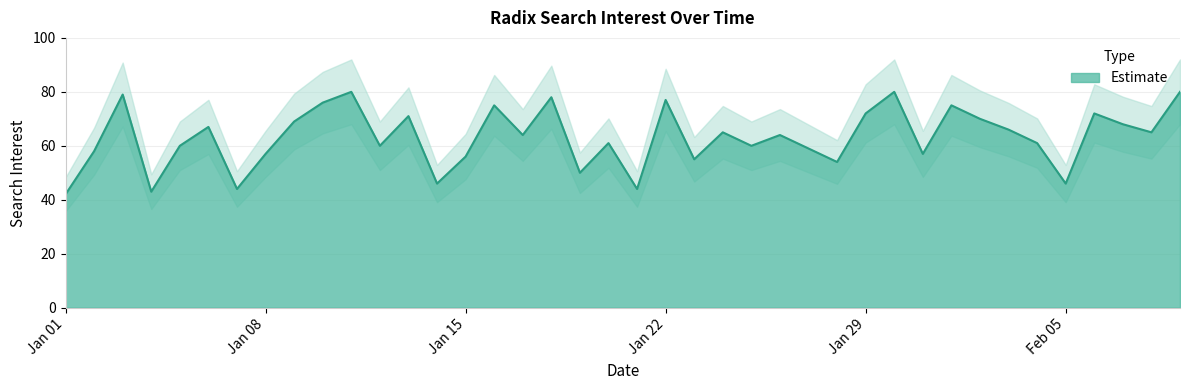

What is the sum of the values at 2018/02/09 and 2018/01/26?

144